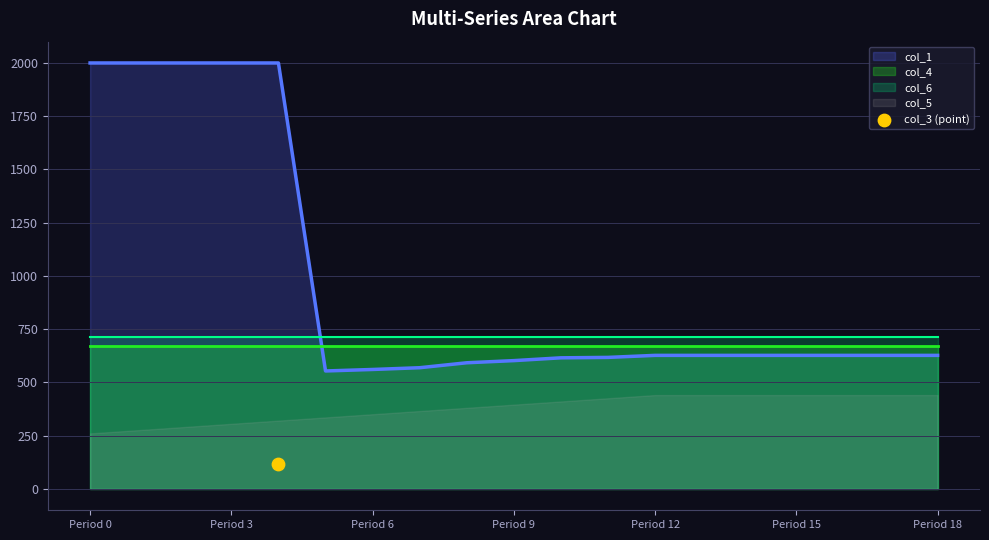

Which series has the widest spread of Y values?

col_1